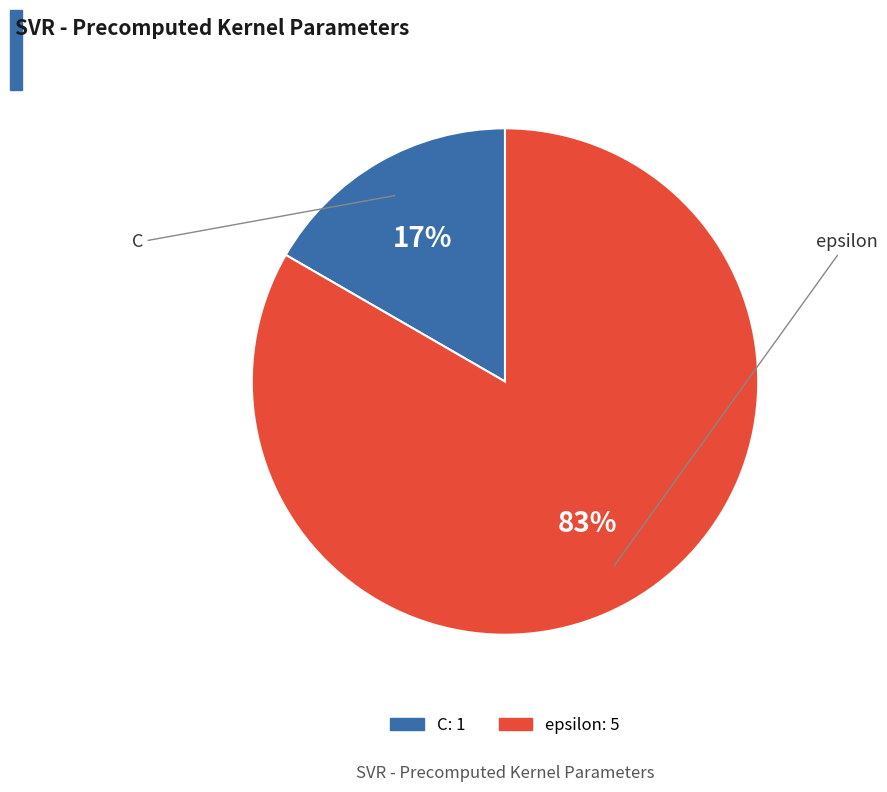

To the nearest percent, what is the average slice percentage?

50%